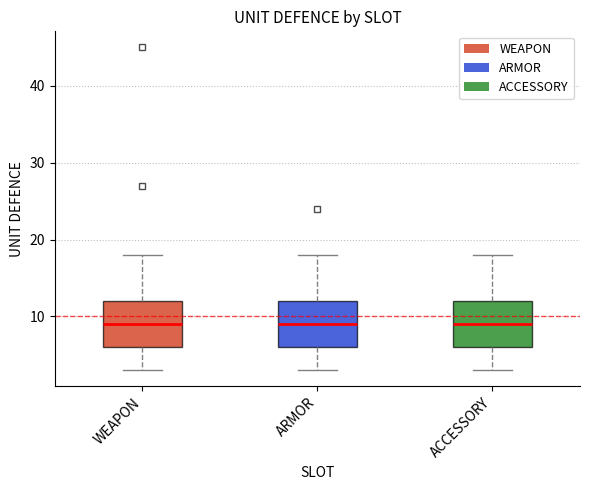

Reading left to right, read every box against the y-axis: the position of its median line, the range the box covers, and the ends of its whiskers. The values are not printed on the chart, so give them approximately, as read against the axis.

WEAPON: median 9, box 6 to 12, whiskers 3 to 18
ARMOR: median 9, box 6 to 12, whiskers 3 to 18
ACCESSORY: median 9, box 6 to 12, whiskers 3 to 18